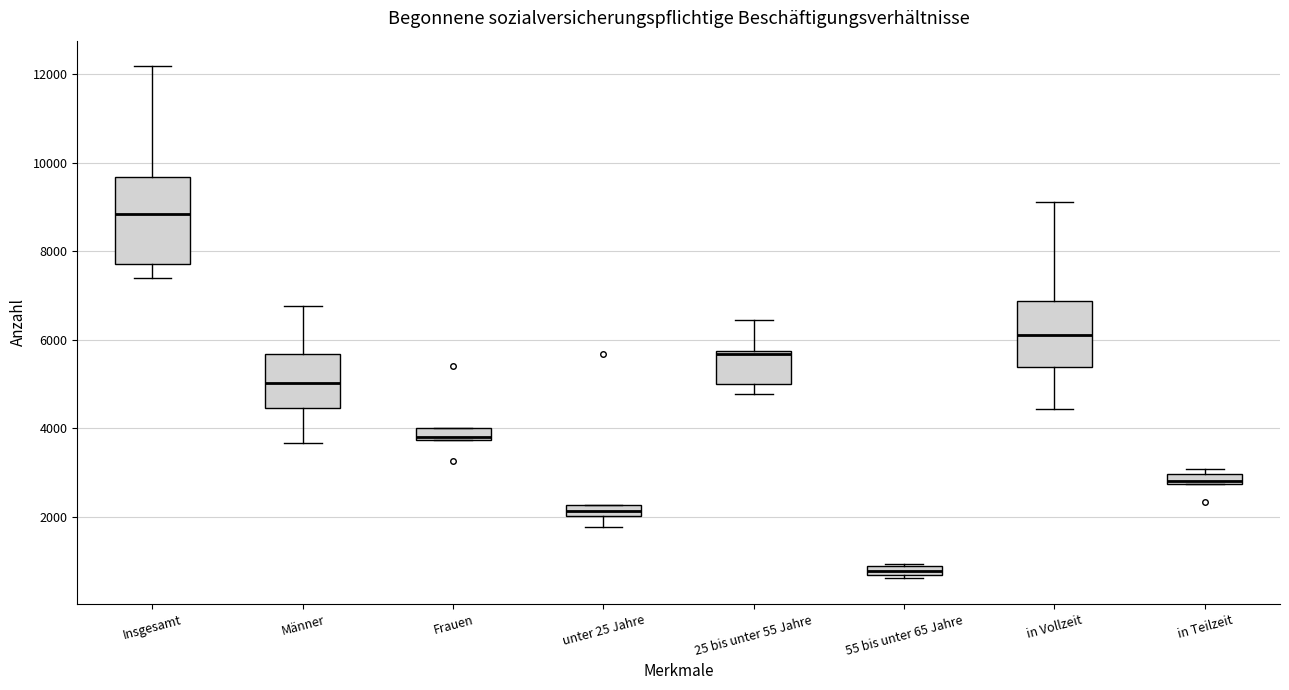

Where is the upper edge of the box for Frauen on the y-axis? The values are not printed on the chart, so give them approximately, as read against the axis.

4000